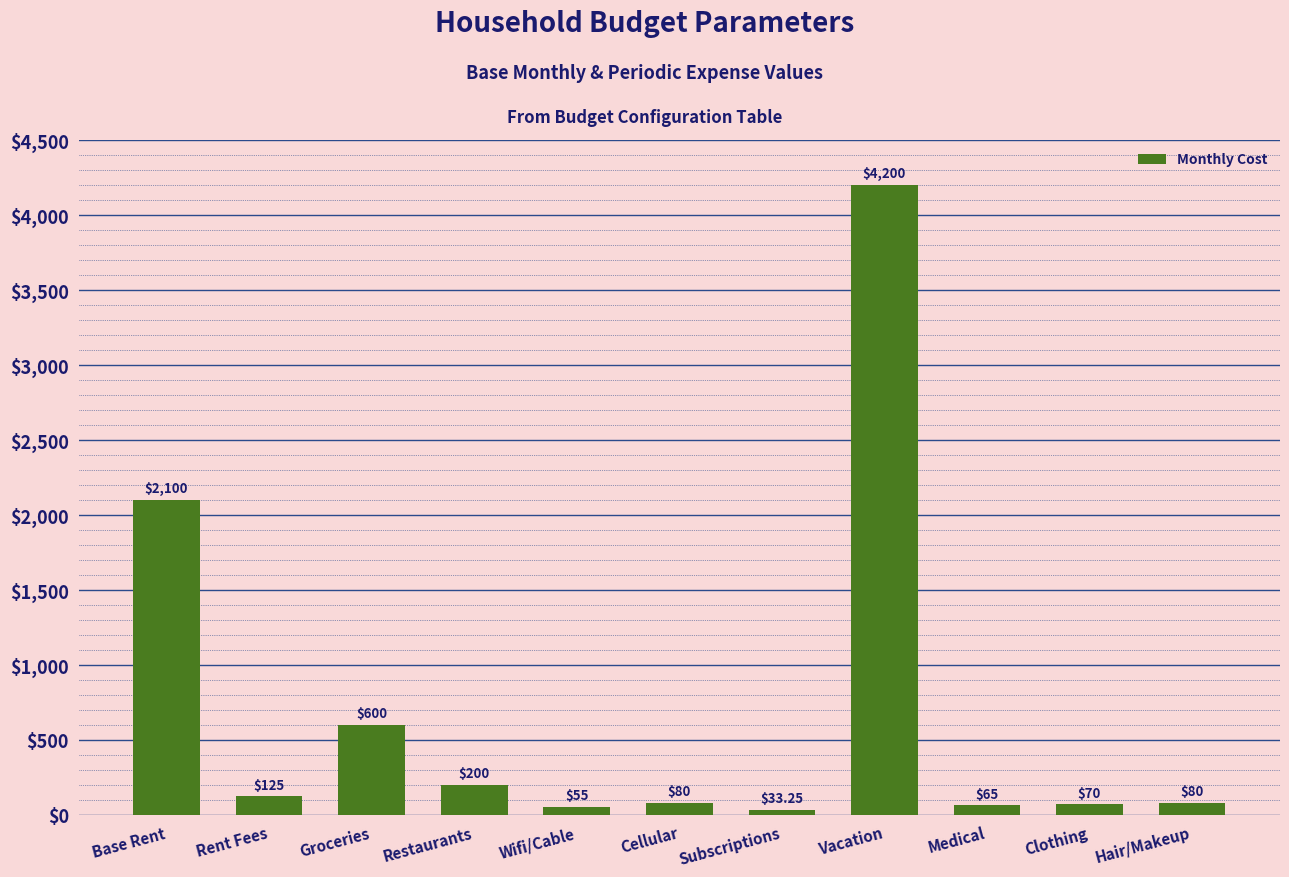

Where does the data first go above 80?

Base Rent